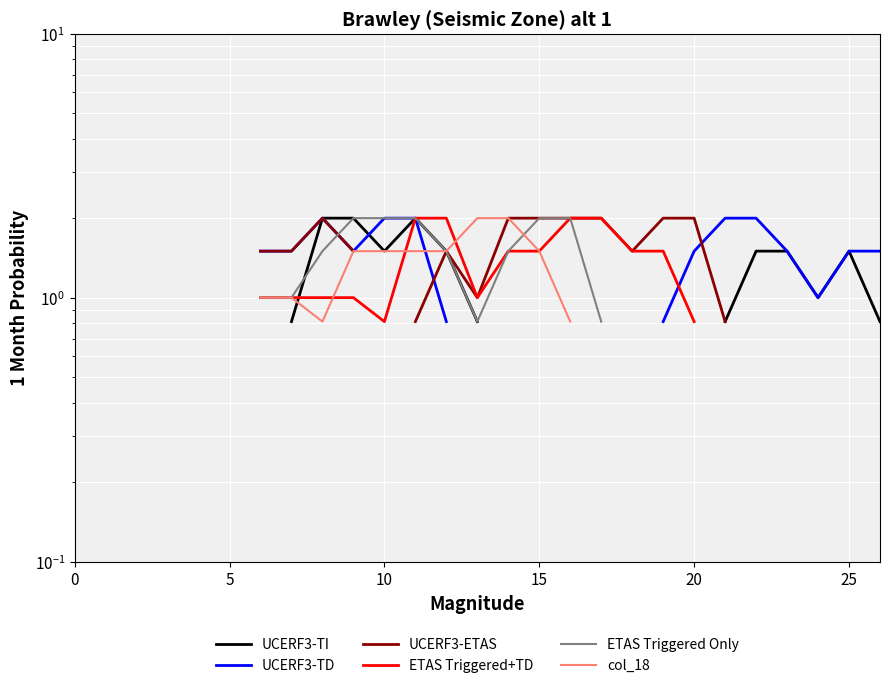

Read the UCERF3-TI value at 9.

2.0